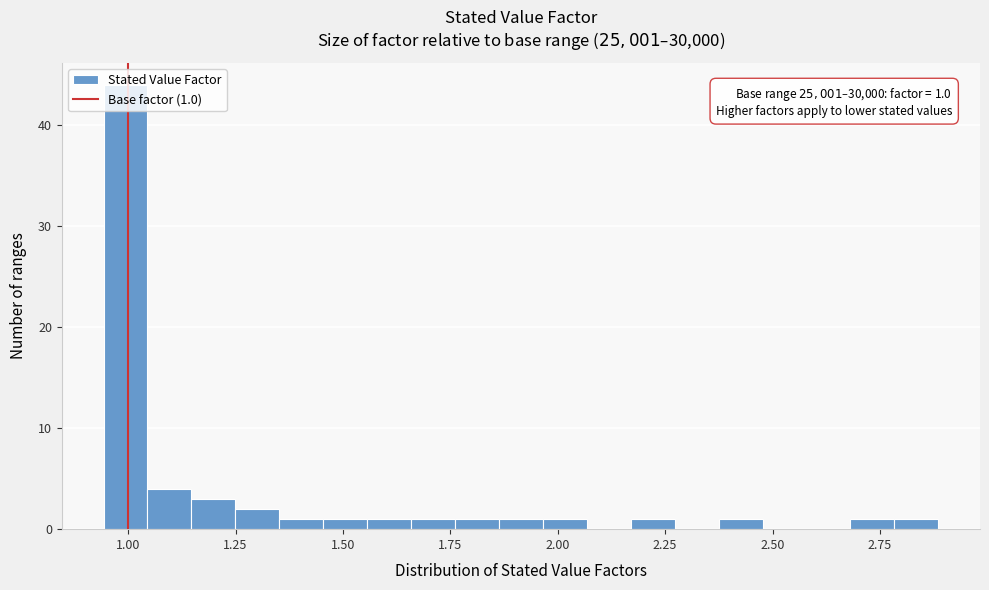

Around what value on the x-axis is the tallest bar? Give the approximate position of its centre, as read against the axis.

1.00